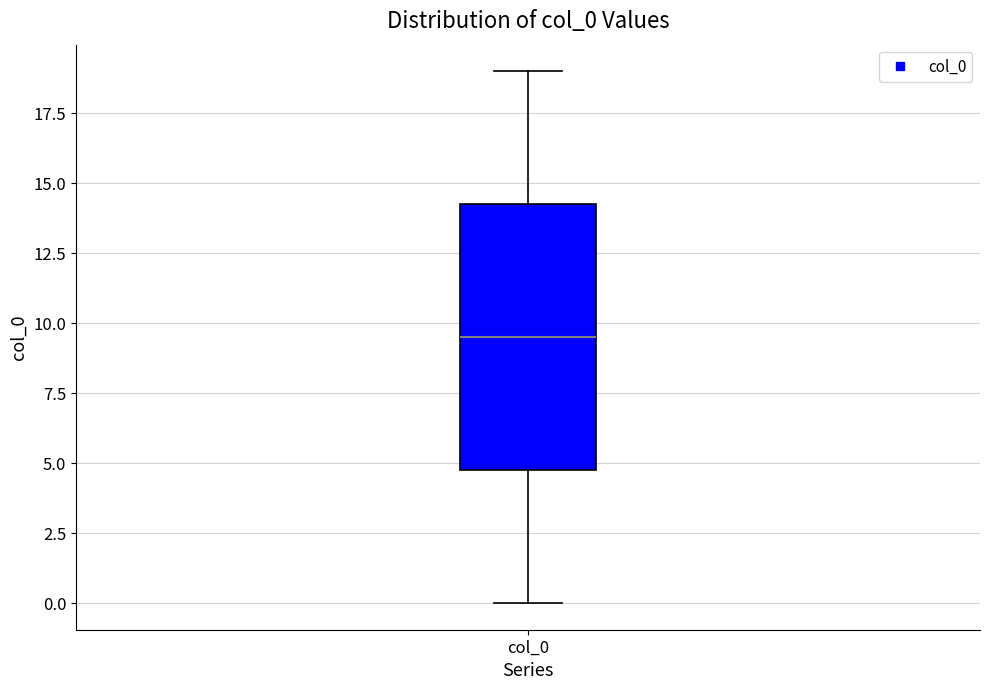

Read this box plot against the y-axis: the position of the median line, the range covered by the box, and the ends of both whiskers. The values are not printed on the chart, so give them approximately, as read against the axis.

median 9.5, box 5.0 to 14.5, whiskers 0.0 to 19.0